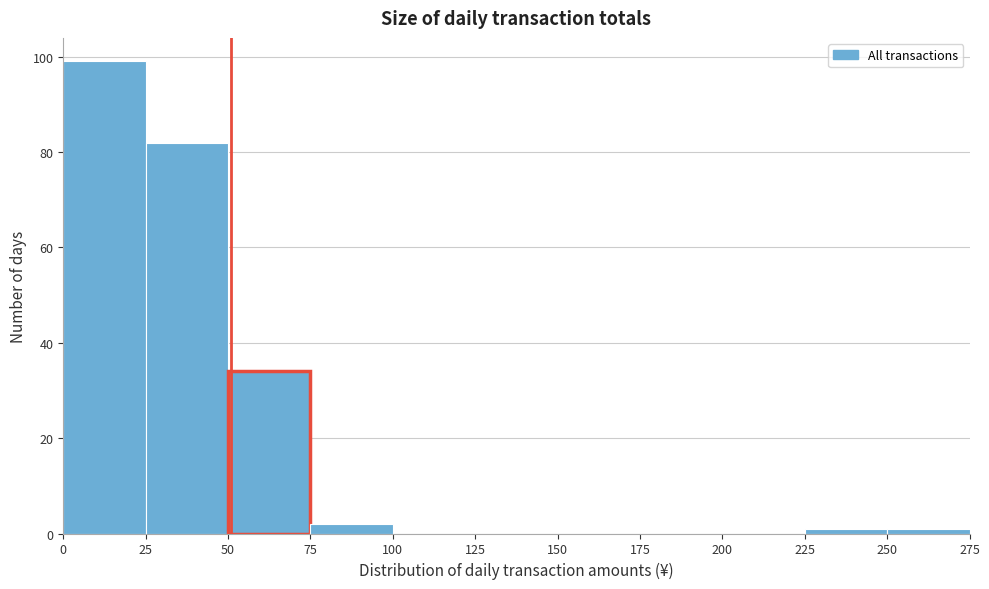

Reading left to right, list every bar in this chart as the range it spans on the x-axis followed by its height. The values are not printed on the chart, so give them approximately, as read against the axis.

0 to 25: 100
25 to 50: 82
50 to 75: 34
75 to 100: 2
100 to 125: 0
125 to 150: 0
150 to 175: 0
175 to 200: 0
200 to 225: 0
225 to 250: under 2
250 to 275: under 2